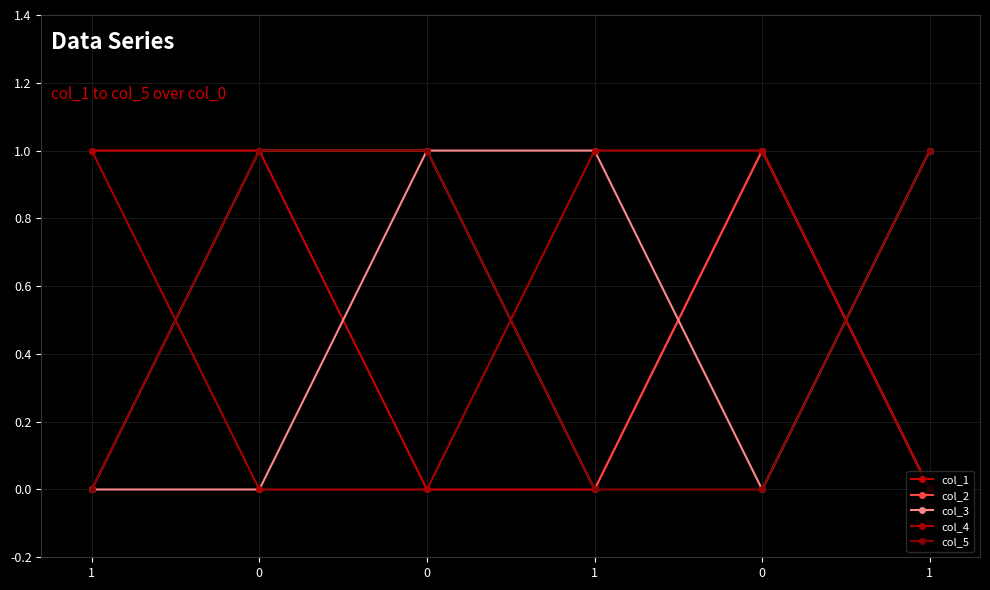

What is the value of the col_1 point at the 1st from the left?

1